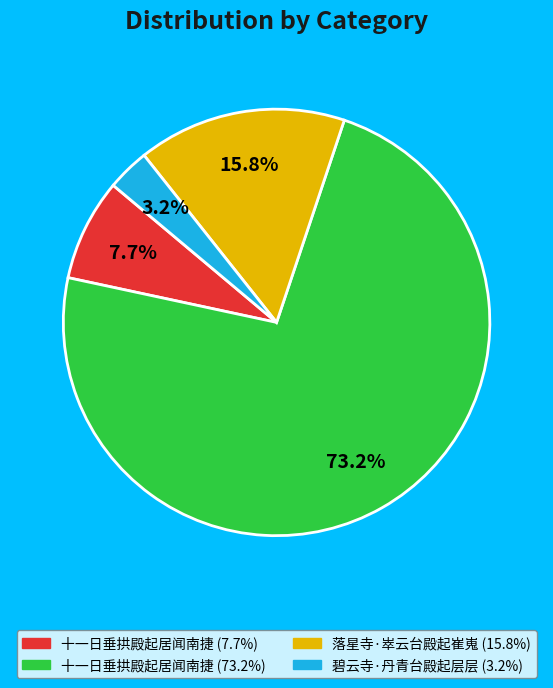

Is there a majority slice in this chart?

Yes